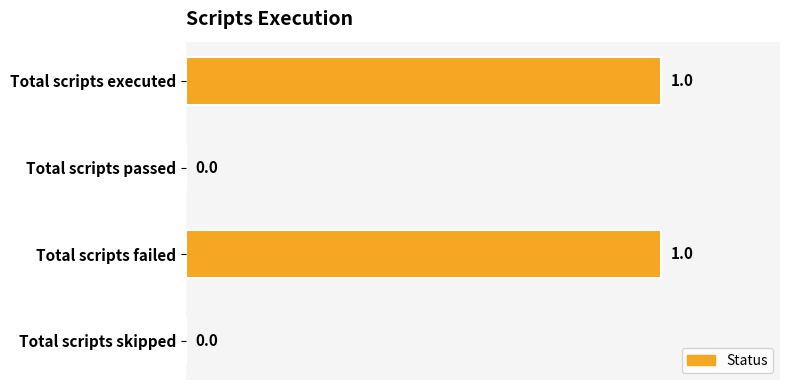

The chart shows a value of 2 at Total scripts failed. True or false?

False